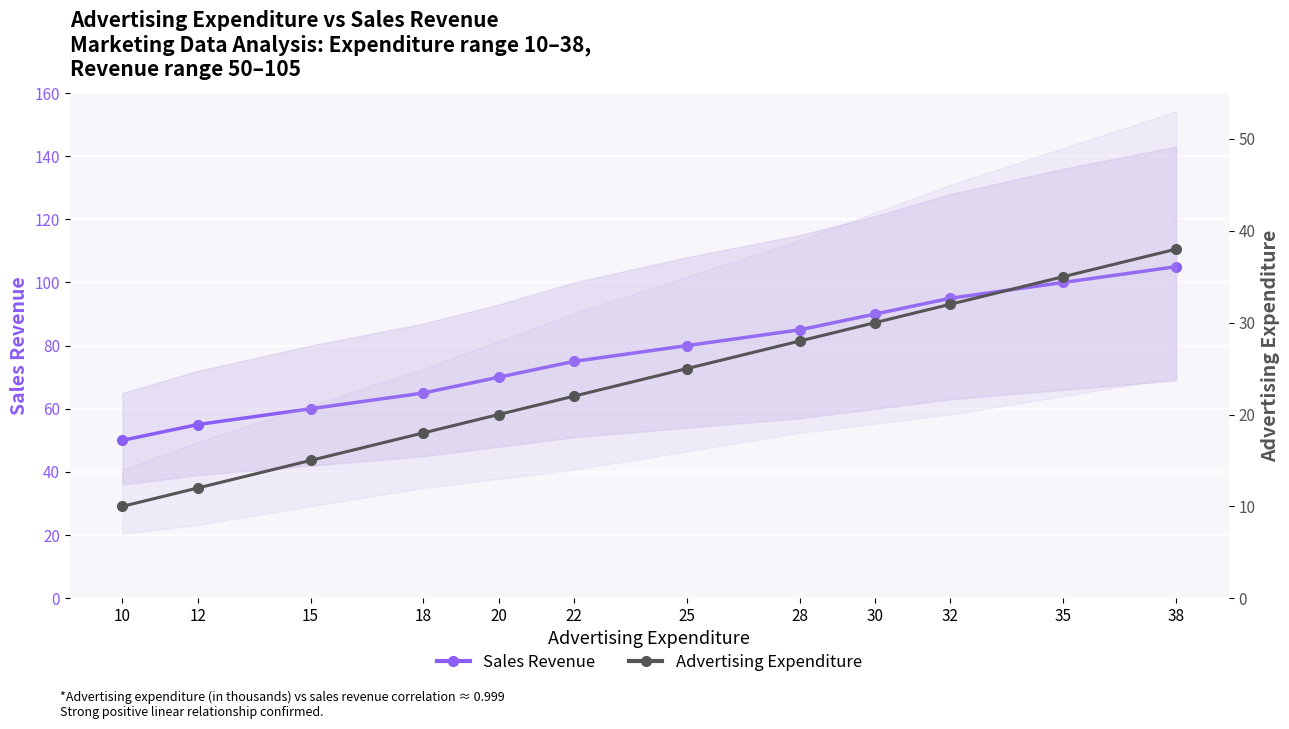

Where is Advertising Expenditure nearest to the value 24?

25